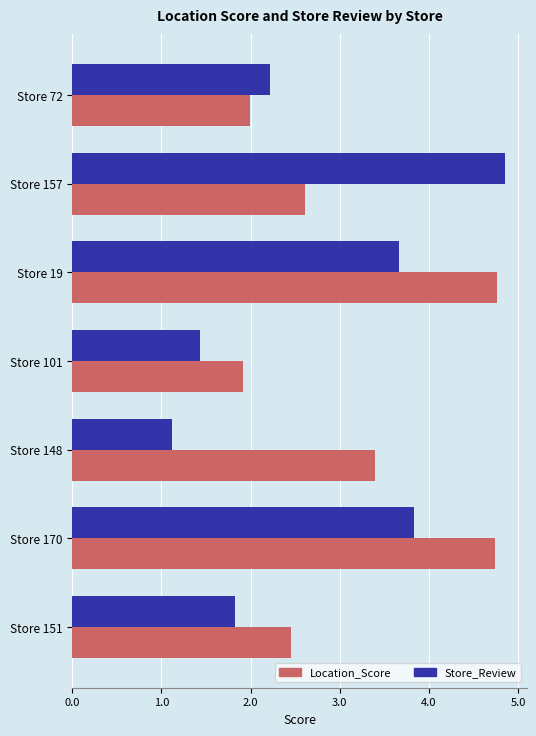

Which label corresponds to the largest value in the chart?

Store 157